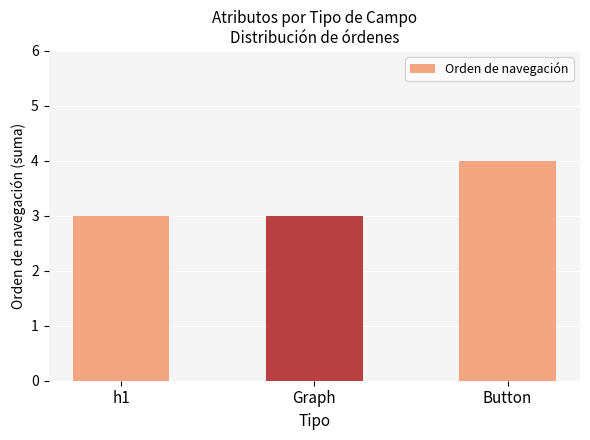

Reading left to right, transcribe all the data shown in this chart.

3	3	4